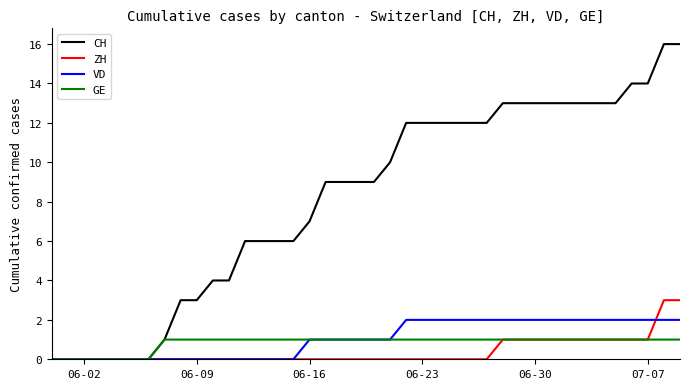

Which series has the widest spread of values?

CH